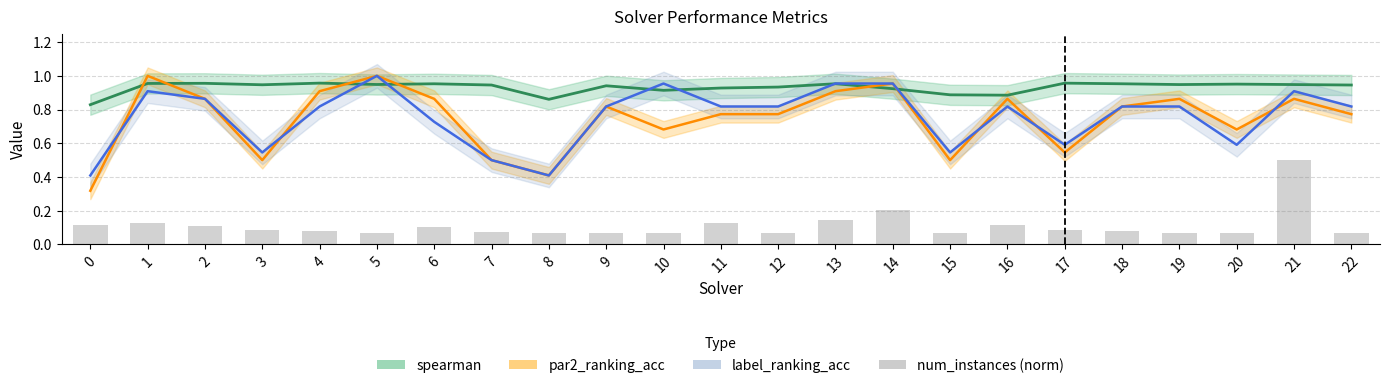

How many num_instances (norm) values are between 0 and 1?

23